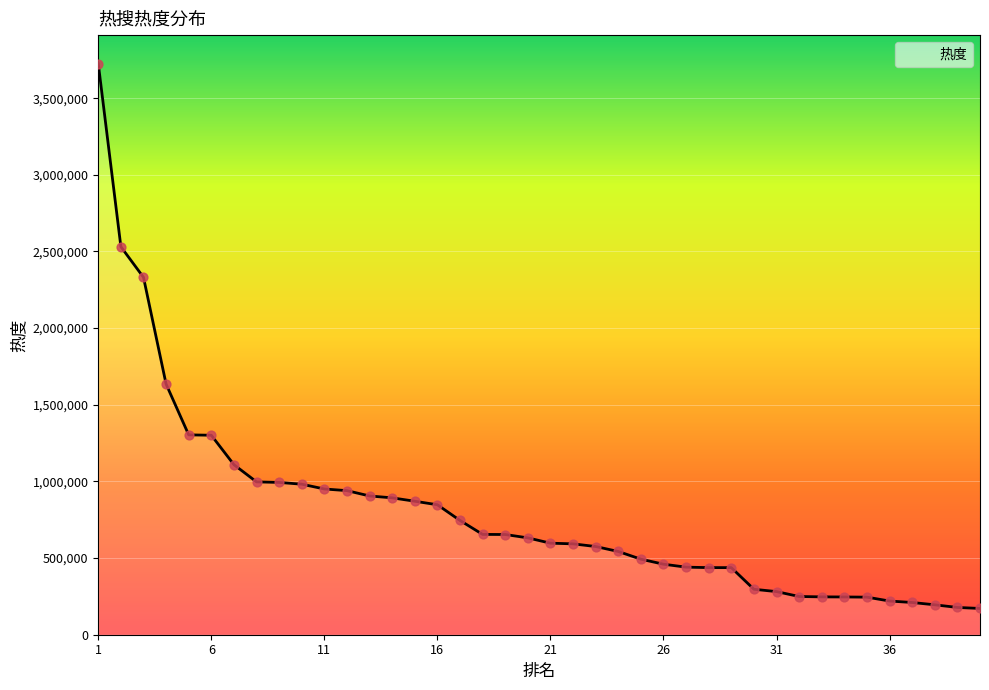

What is the difference between the maximum and minimum values?

3553933